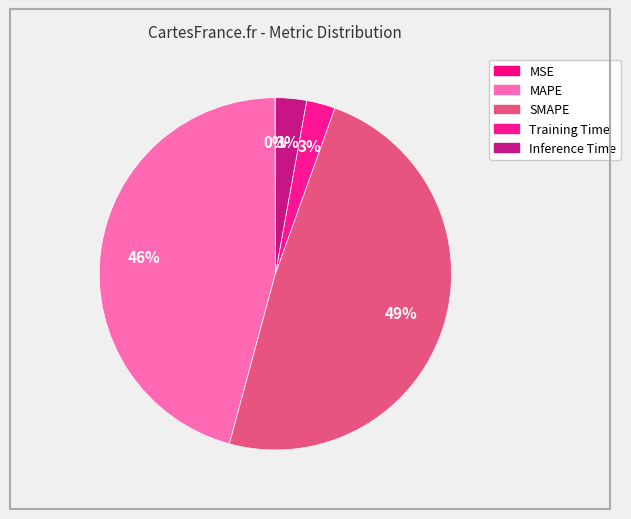

To the nearest percent, what percentage of the pie is SMAPE?

49%